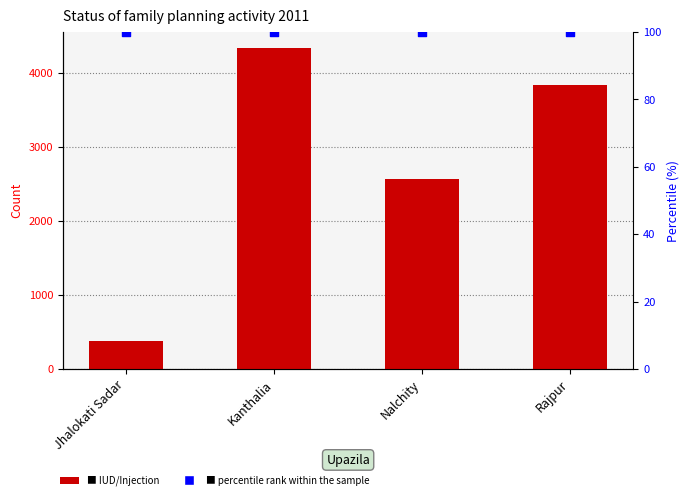

Which series has the largest total across all categories?

IUD/Injection